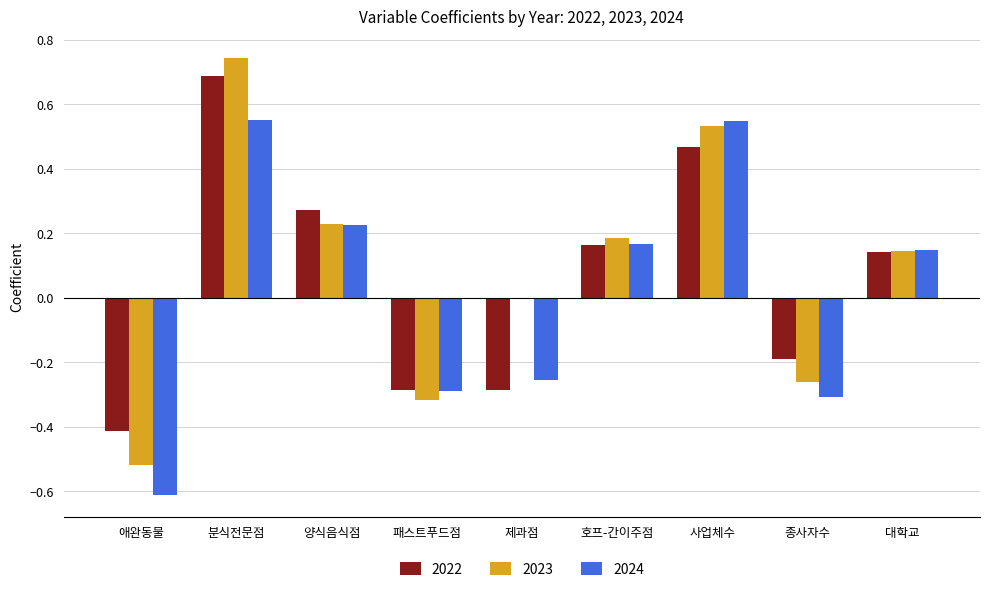

Which category has the highest value in the 2023 series?

분식전문점